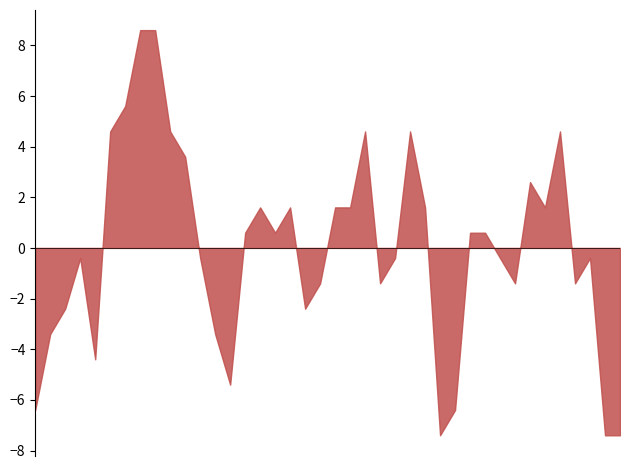

What is the smallest value displayed?

-7.4